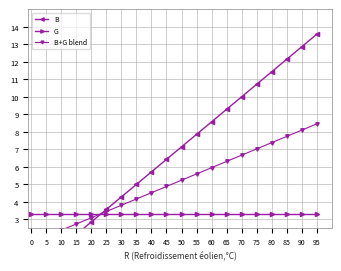

True or false: B+G blend has more than 2 interior local peaks.

False